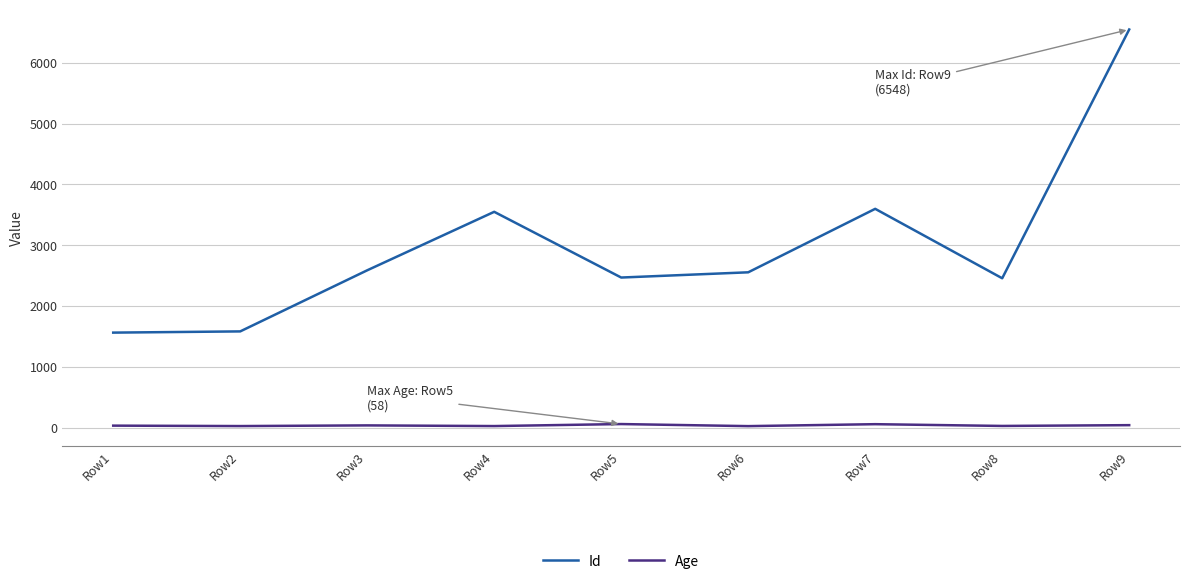

Is the value of Id at Row9 greater than the value of Age at Row8?

Yes